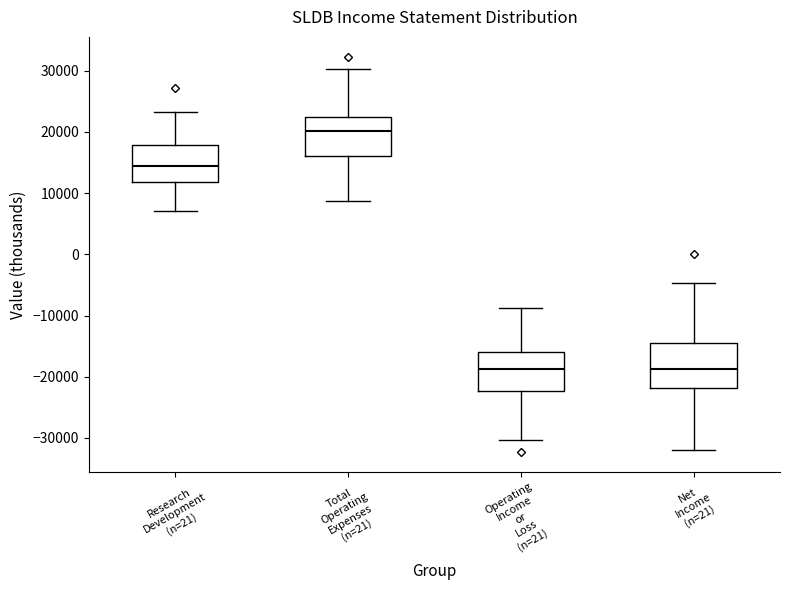

Which box has the highest median line?

Total Operating Expenses (n=21)